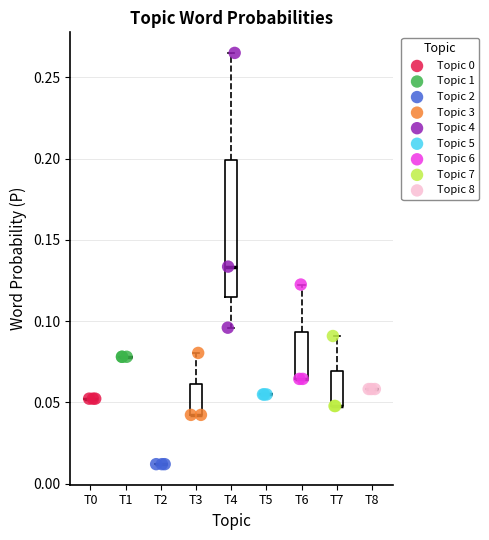

Which series reaches the maximum Y coordinate?

Topic 4